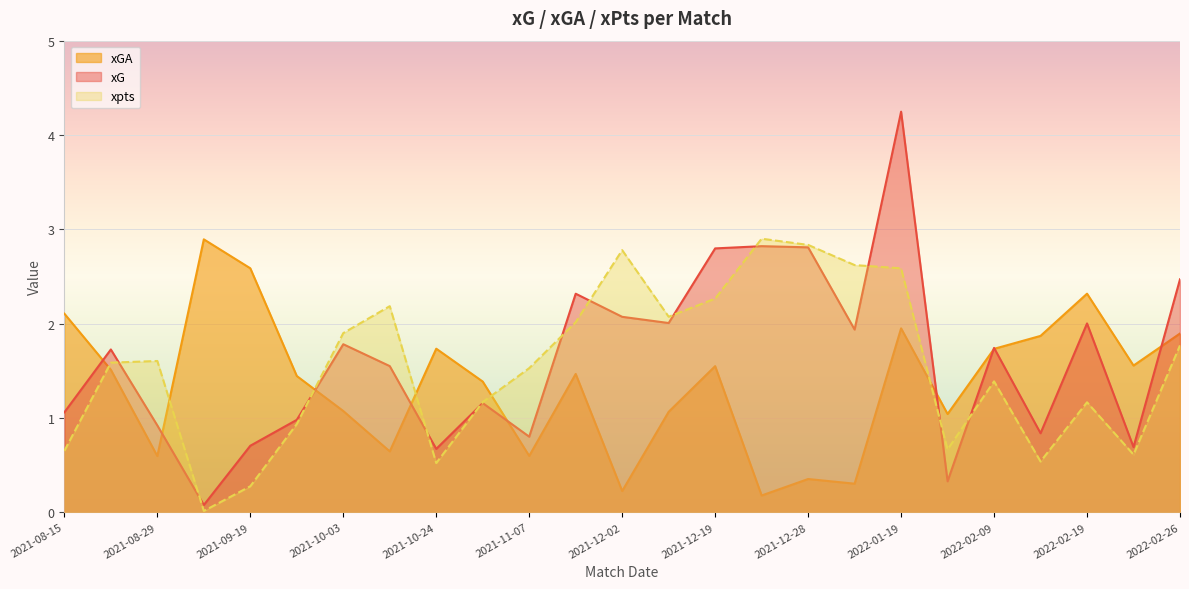

What are all the series names shown in the legend?

xGA, xG, xpts